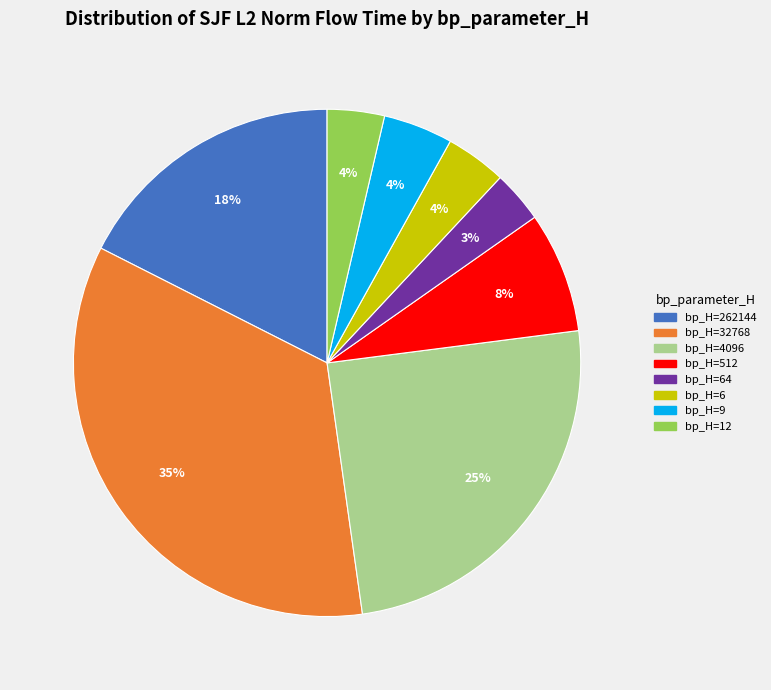

To the nearest percent, what is the average slice percentage?

12%